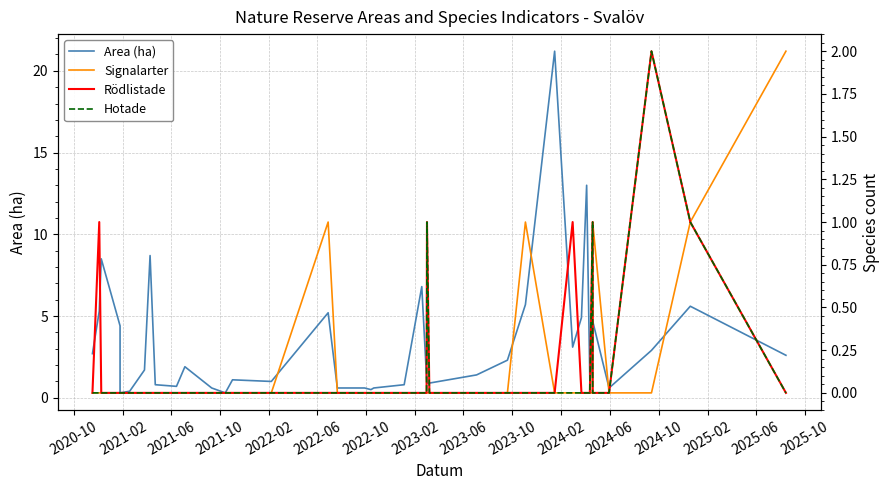

What is the sum of all Area (ha) values?

129.9